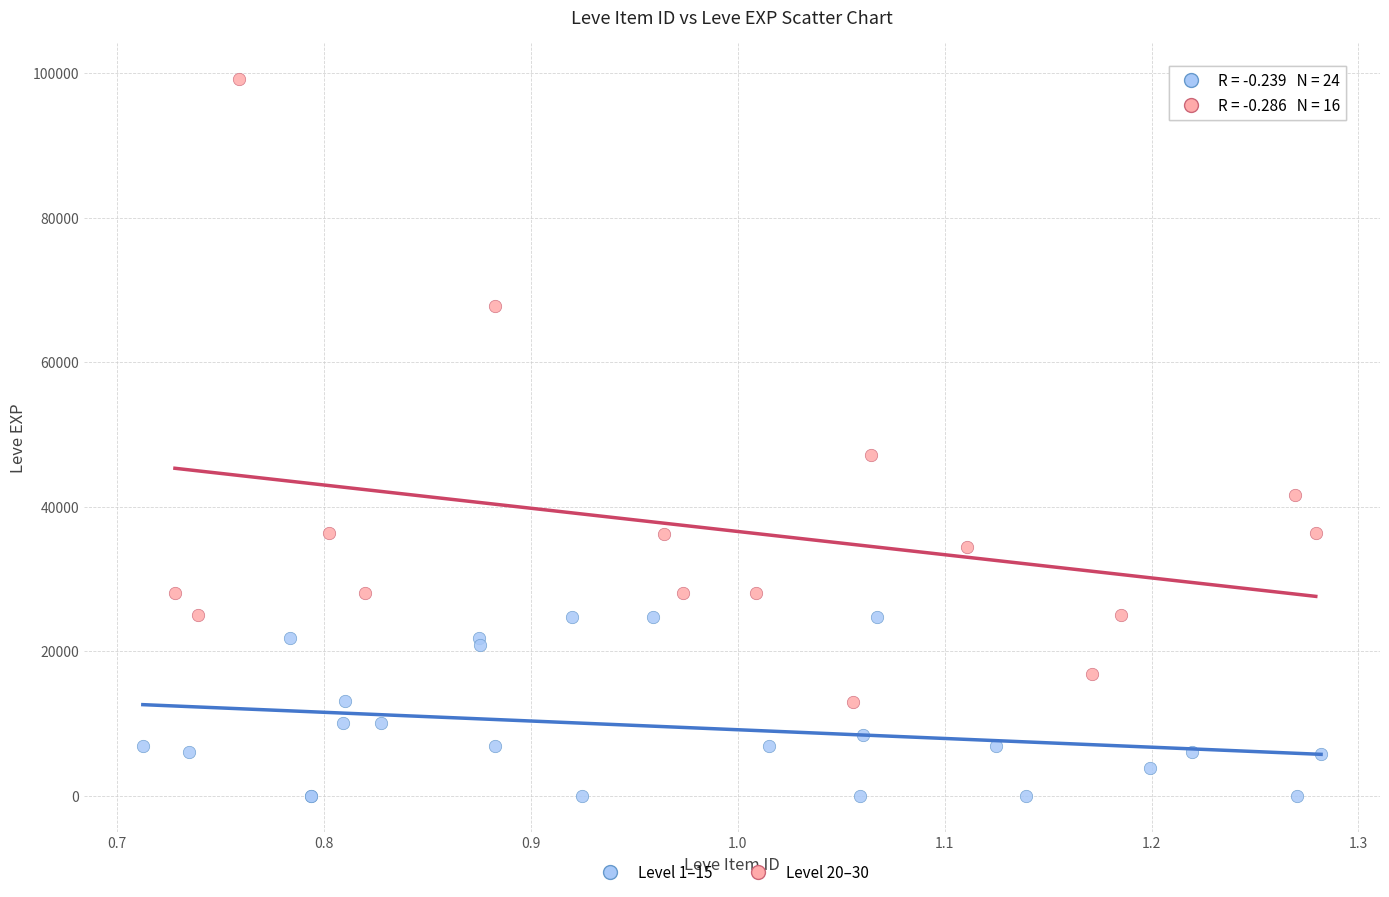

Which series has the largest Y range (max minus min)?

Level 20–30